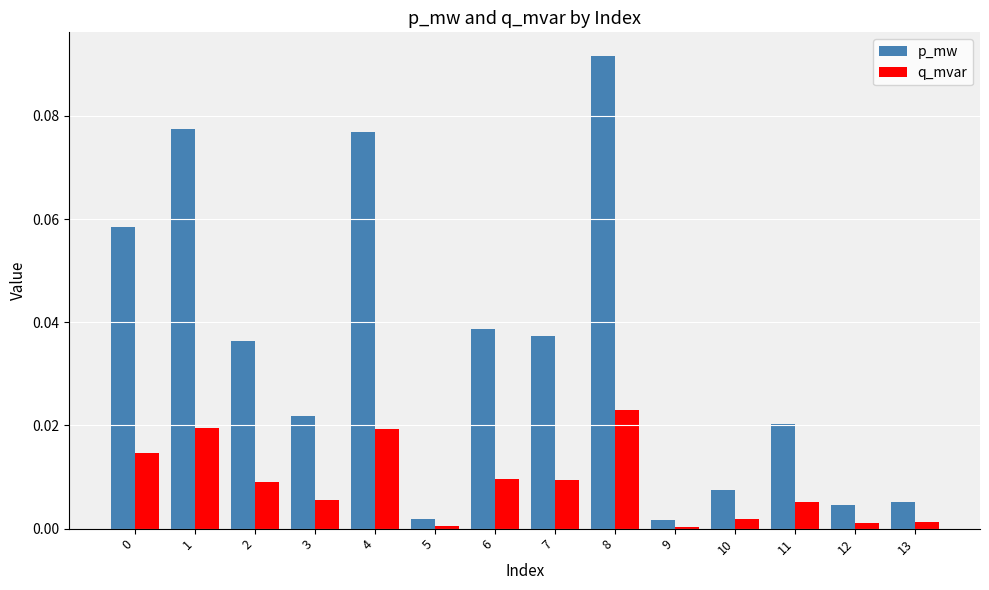

What is the sum of all p_mw values?

0.5